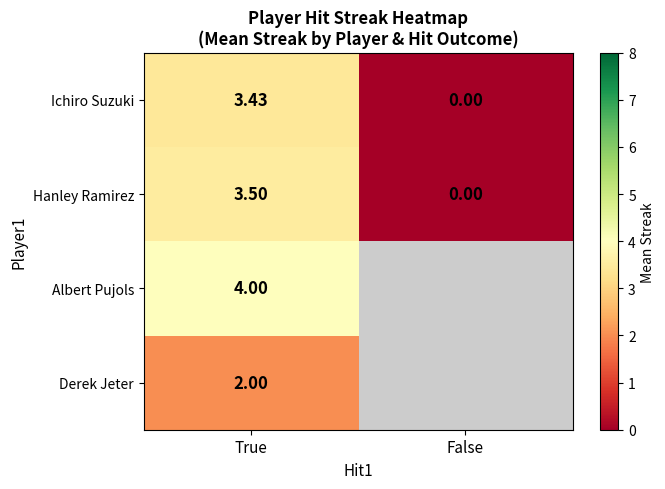

At which label does Ichiro Suzuki reach its peak?

True